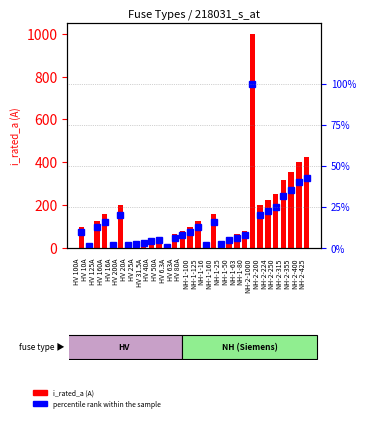

What are all the series names shown in the legend?

i_rated_a, percentile rank within the sample